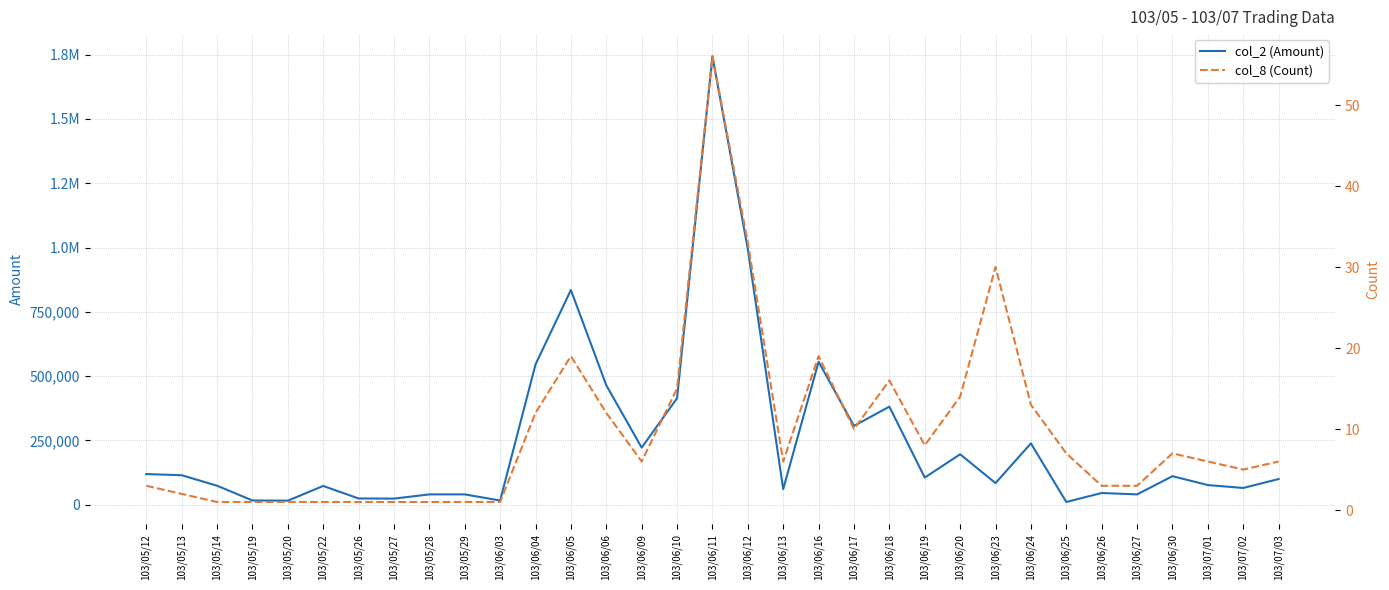

Which series has the largest total across all categories?

col_2 (Amount)